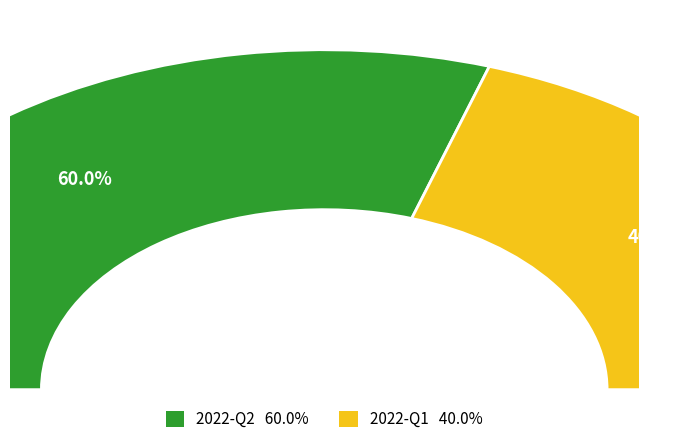

The 2022-Q1 slice represents 40% of the pie. True or false?

True